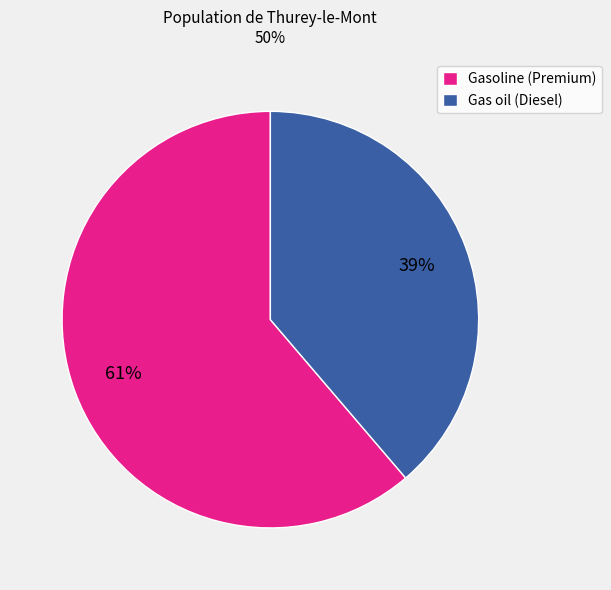

Which category has the biggest portion of the pie?

Gasoline (Premium)